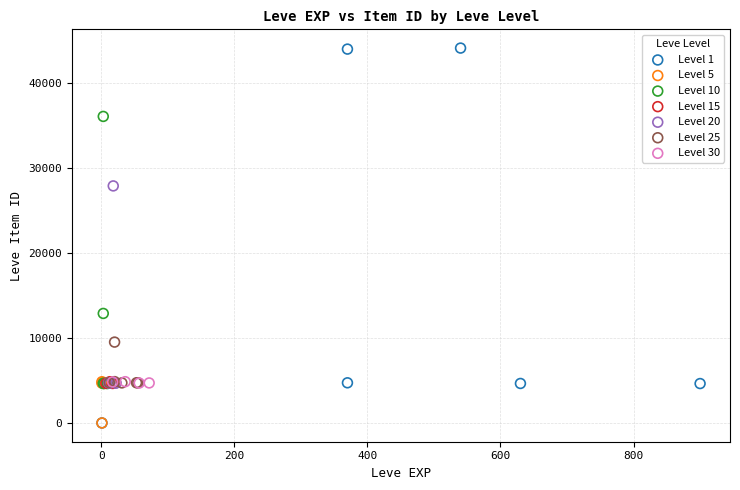

Which series has the largest Y range (max minus min)?

Level 1